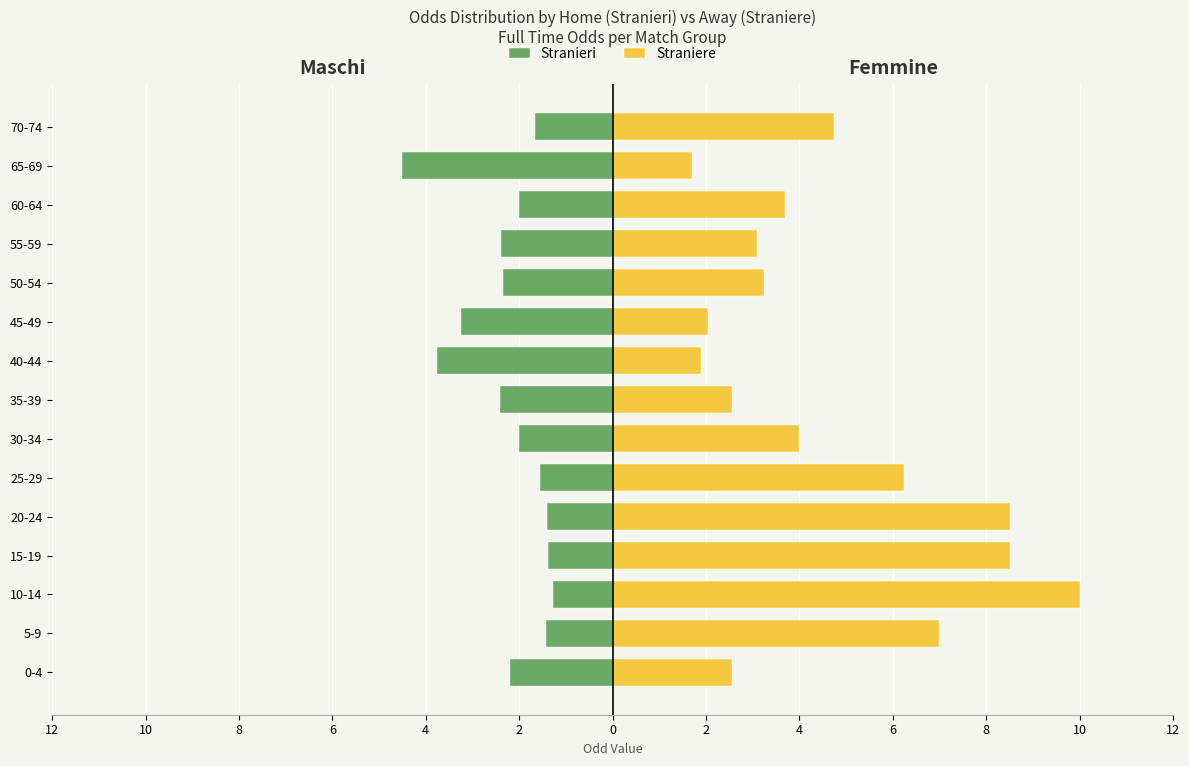

What is the sum of all Stranieri values?

-33.5